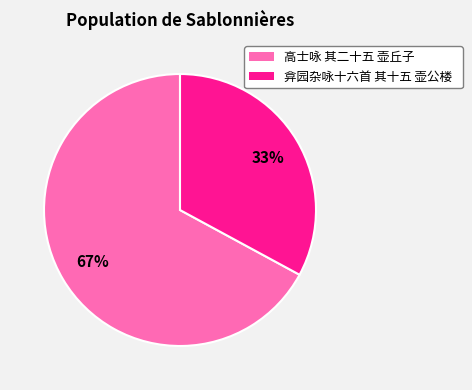

To the nearest percent, what percentage of the pie is 高士咏 其二十五 壶丘子?

67%